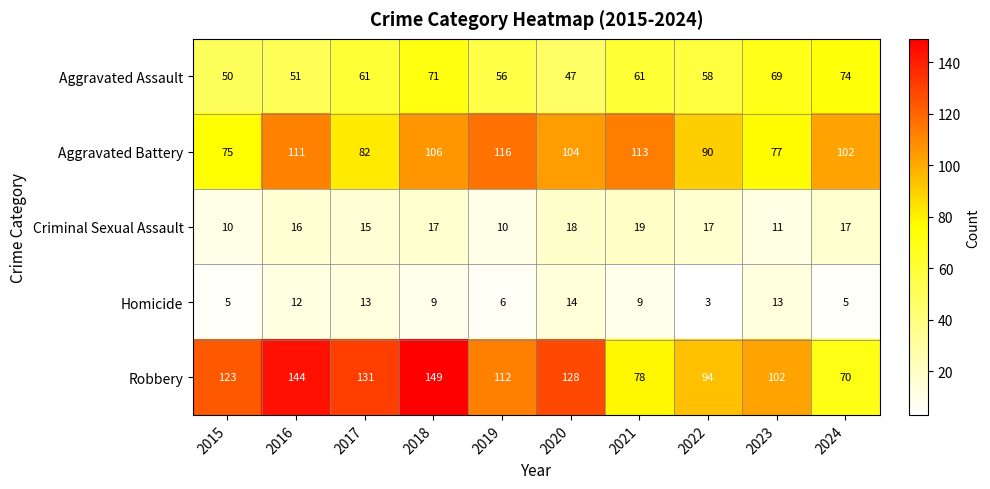

Count the number of data series in this chart.

5